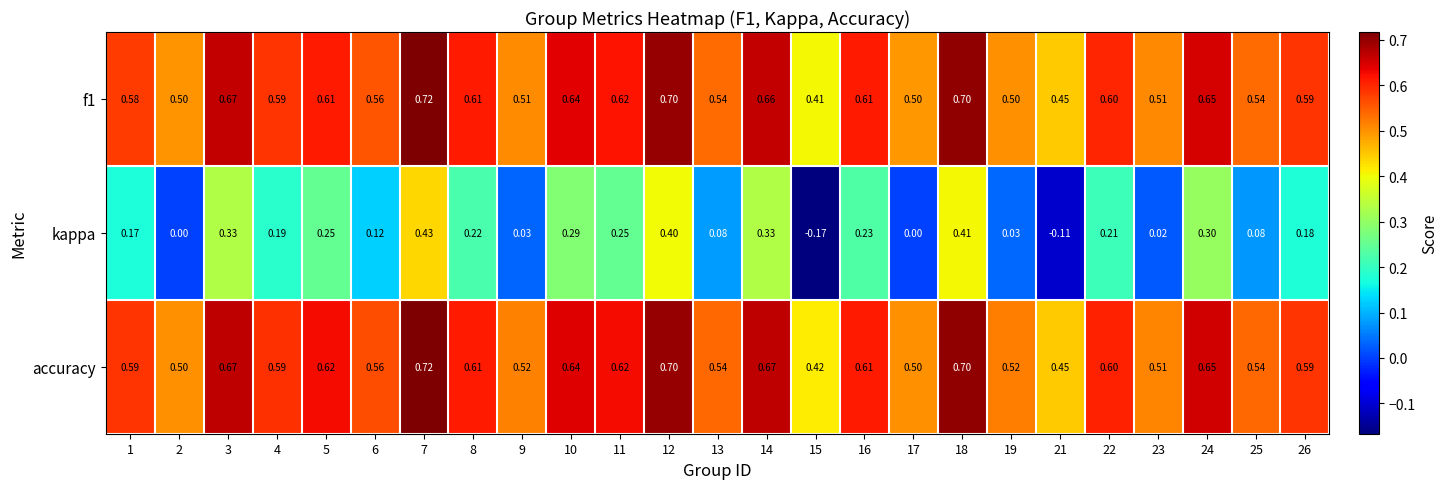

Which series has the largest total across all categories?

accuracy